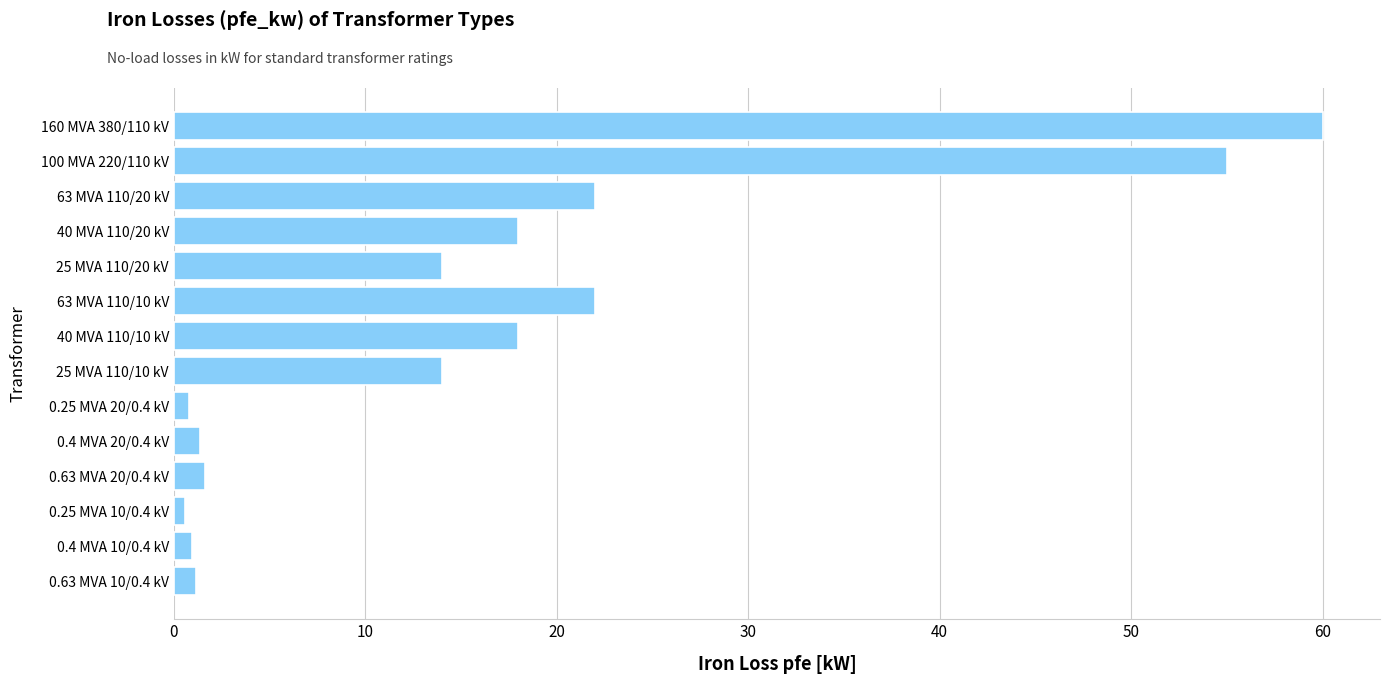

True or false: the data shows 3.5 at 25 MVA 110/10 kV.

False